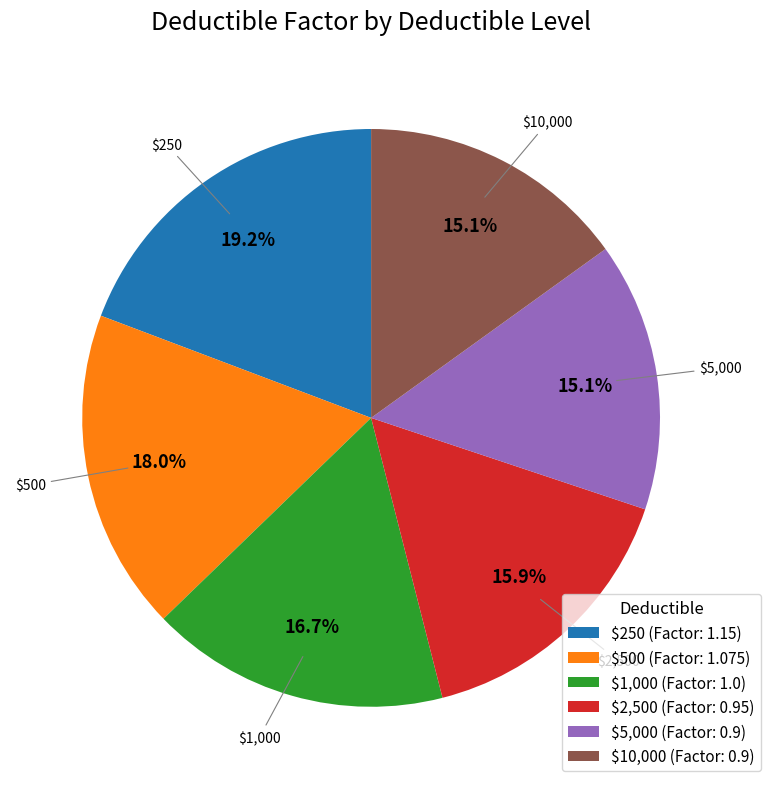

Is there any slice that represents more than half of the pie?

No